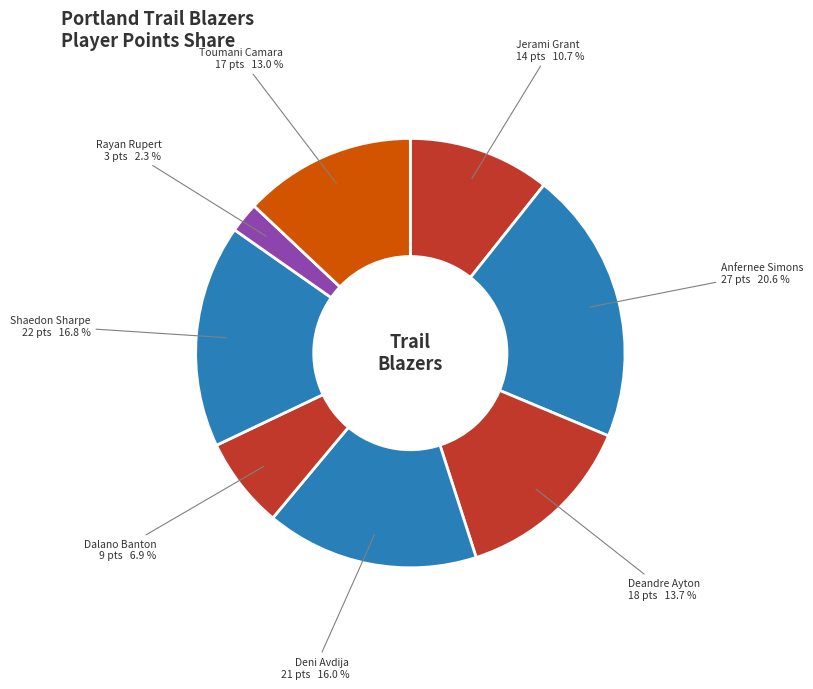

To the nearest percent, what portion does Dalano Banton represent?

7%